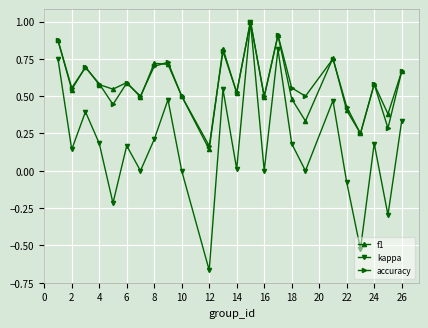

What is the highest value of the kappa series?

1.0